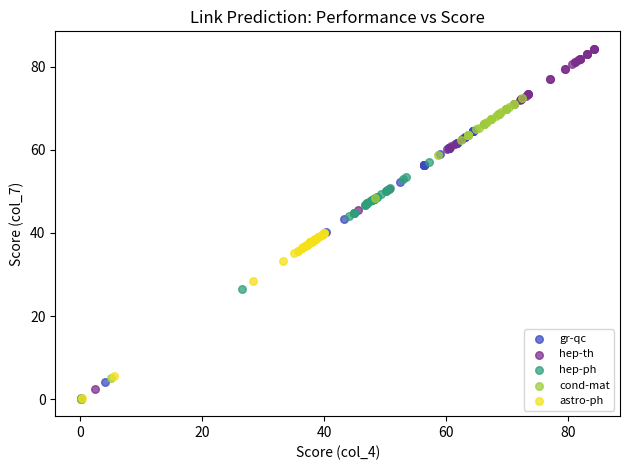

Which series reaches the maximum Y coordinate?

hep-th